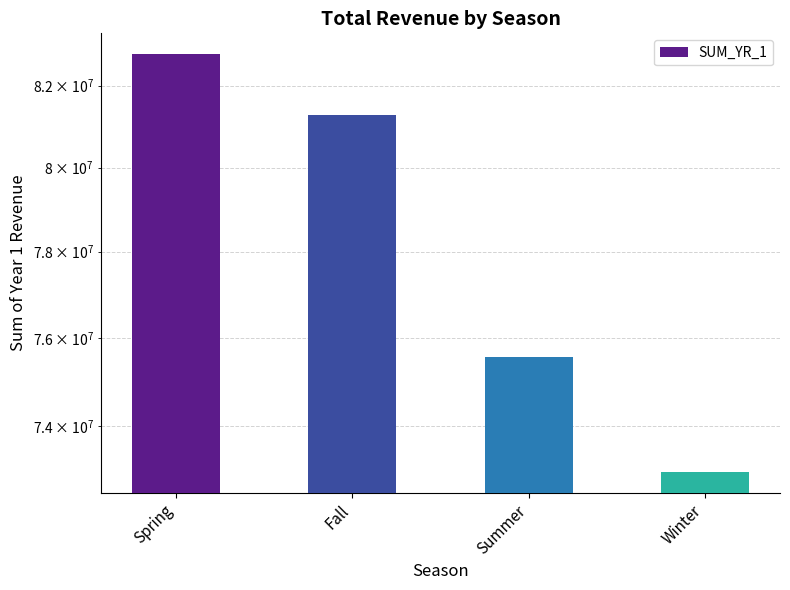

What is the label of the 4th bar from the left?

Winter